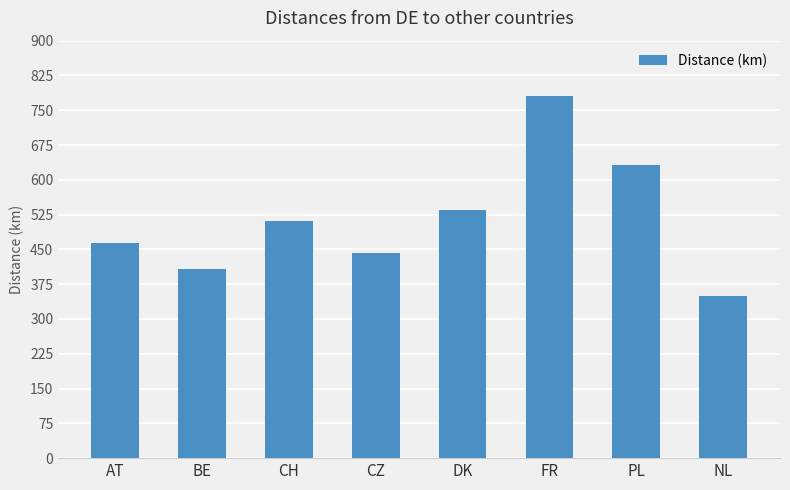

What is the difference between the maximum and minimum values?

431